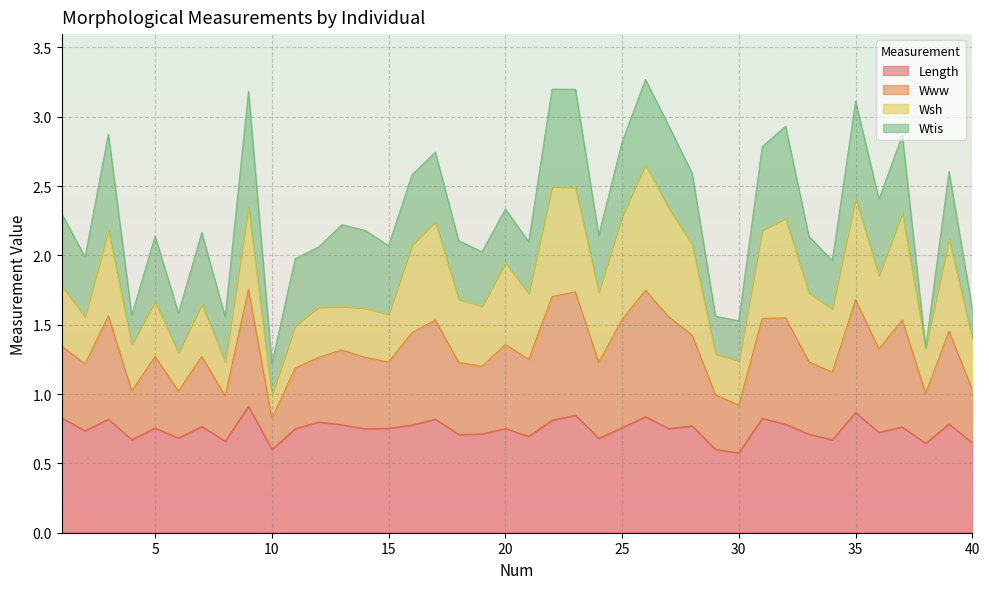

True or false: Length and Www cross at least once.

False